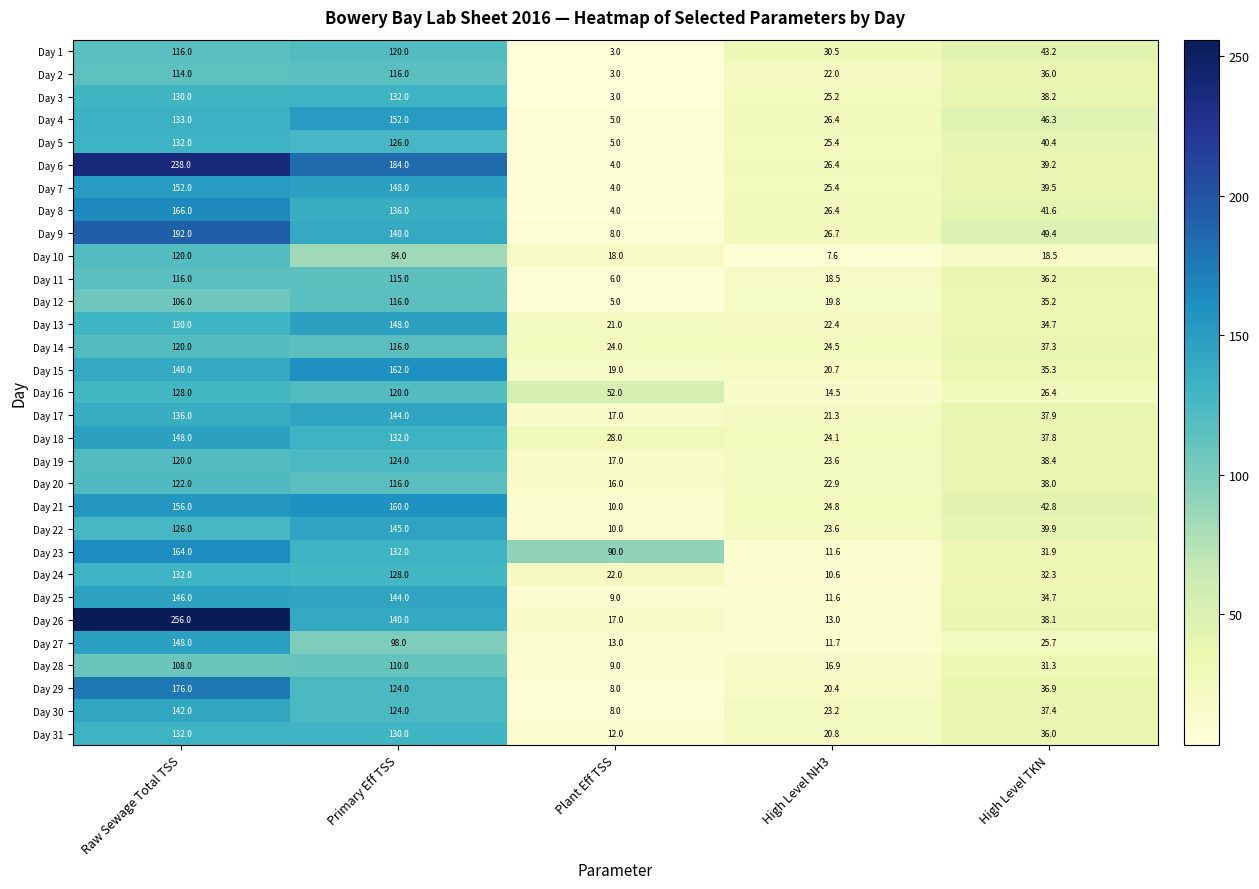

What is the average value of the Day 4 series?

72.5